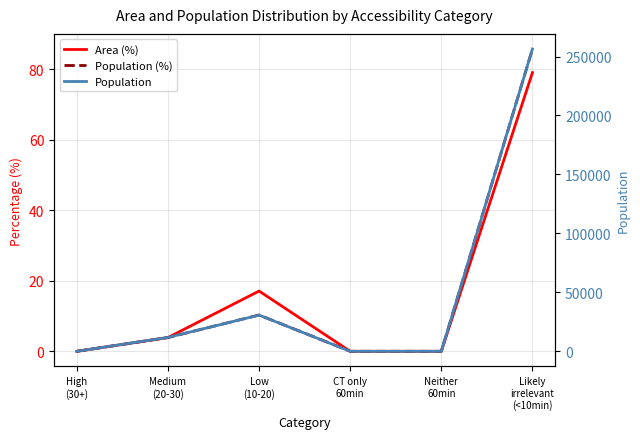

Between High
(30+) and Medium
(20-30), which is larger?

Medium
(20-30)